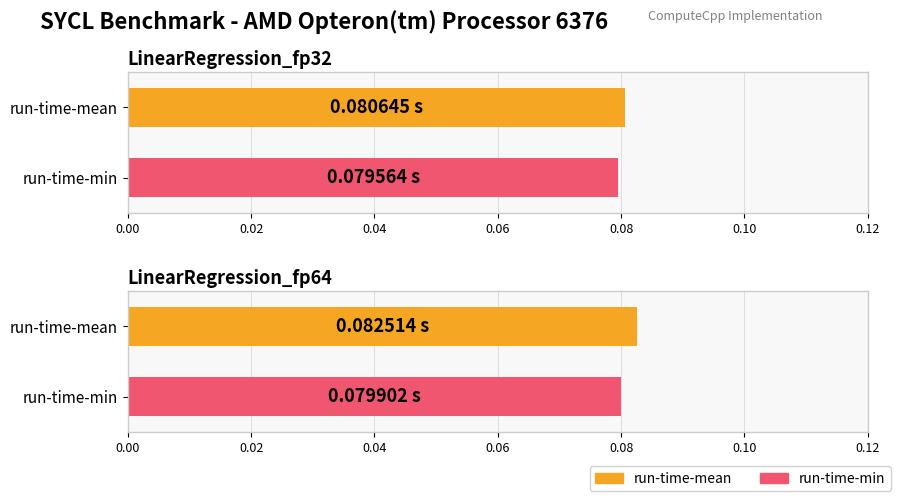

What is the lowest value of the run-time-mean series?

0.1